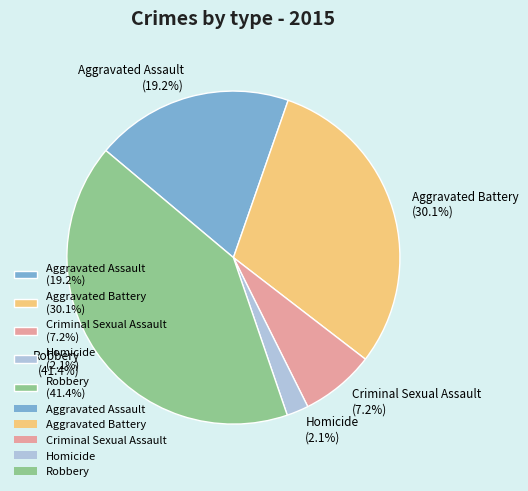

How many segments does this pie chart have?

5